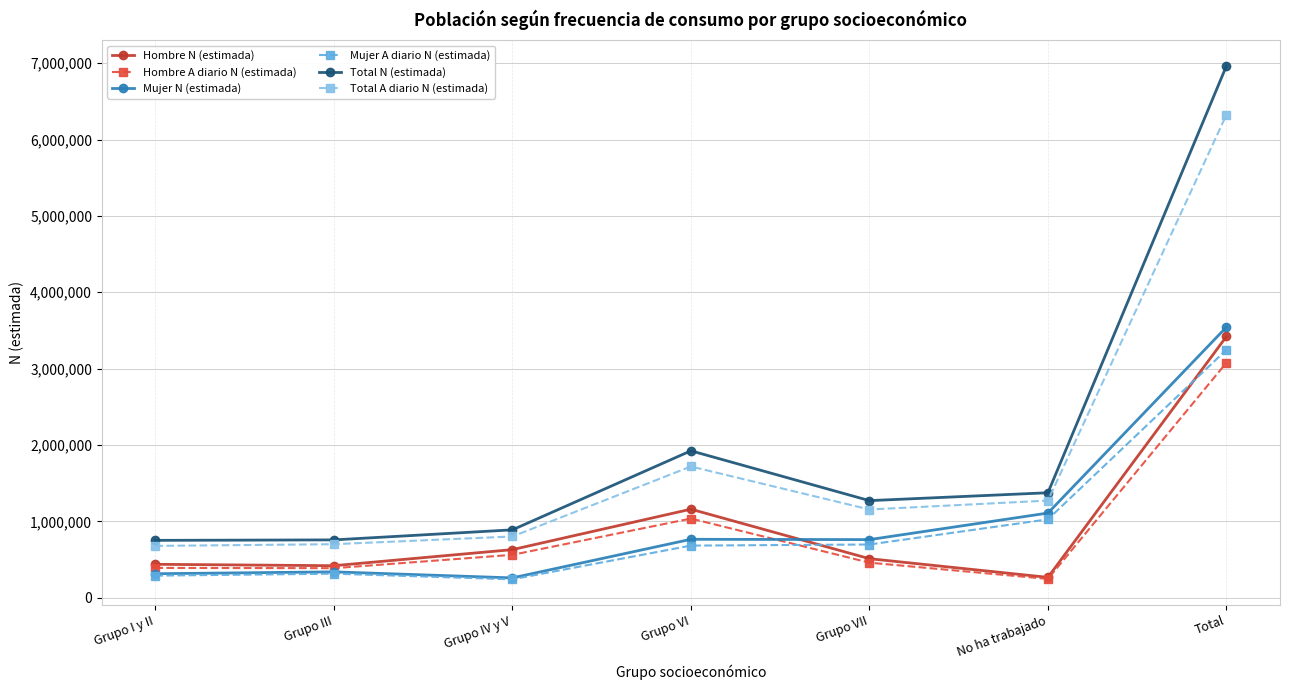

What is the difference between the highest and lowest values at No ha trabajado?

1128655